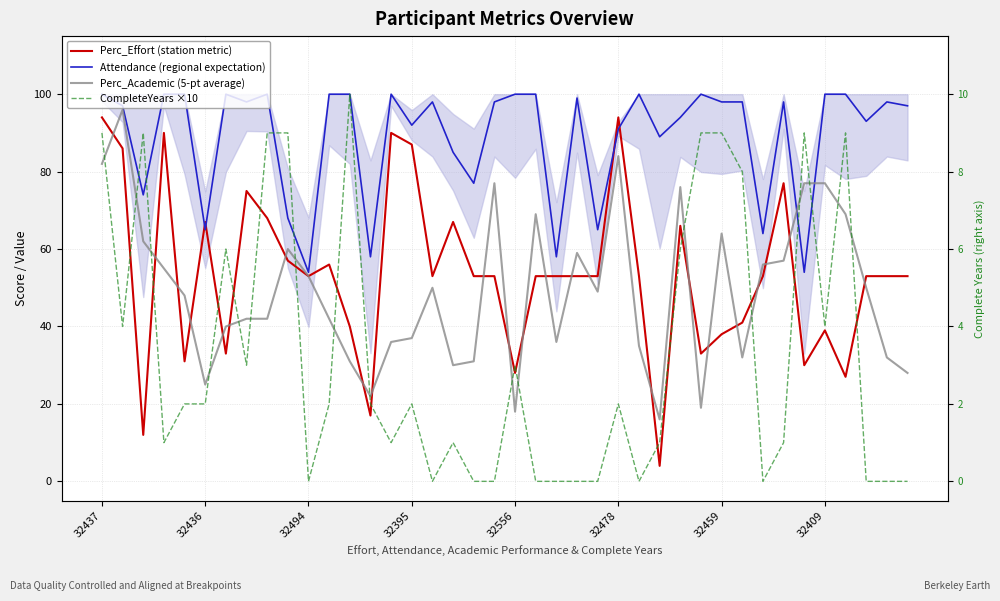

What is the spread (max minus min) of values at 22?

58